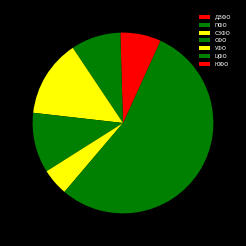

What is the total percentage of ПФО and СФО?

19.7%